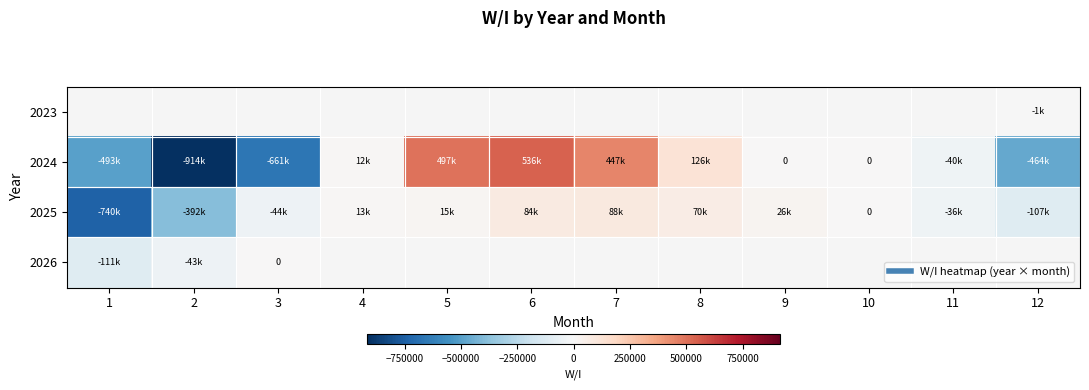

At which label does 2024 first exceed 0?

4